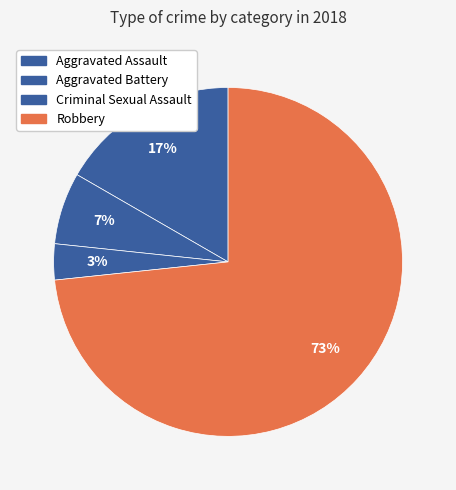

Is it true that Robbery is 86% of the pie?

False